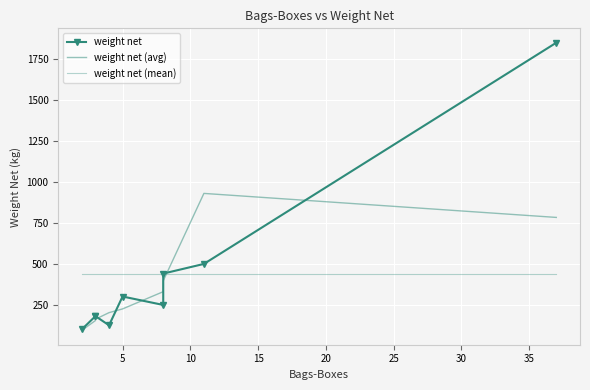

List the series in order of their peak value, lowest first.

weight net (mean), weight net (avg), weight net